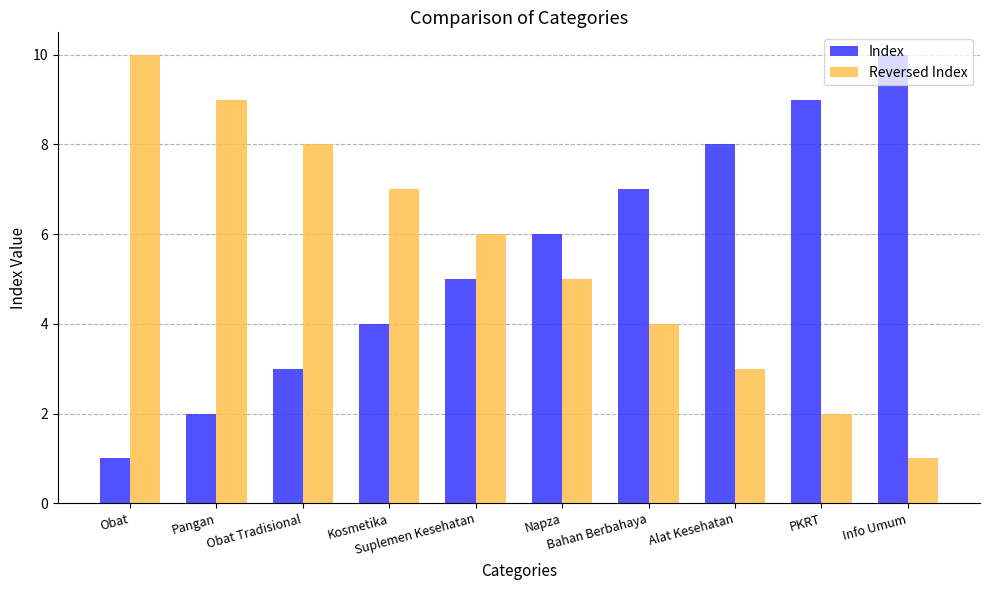

What is the difference between the maximum and minimum values in the Reversed Index series?

9